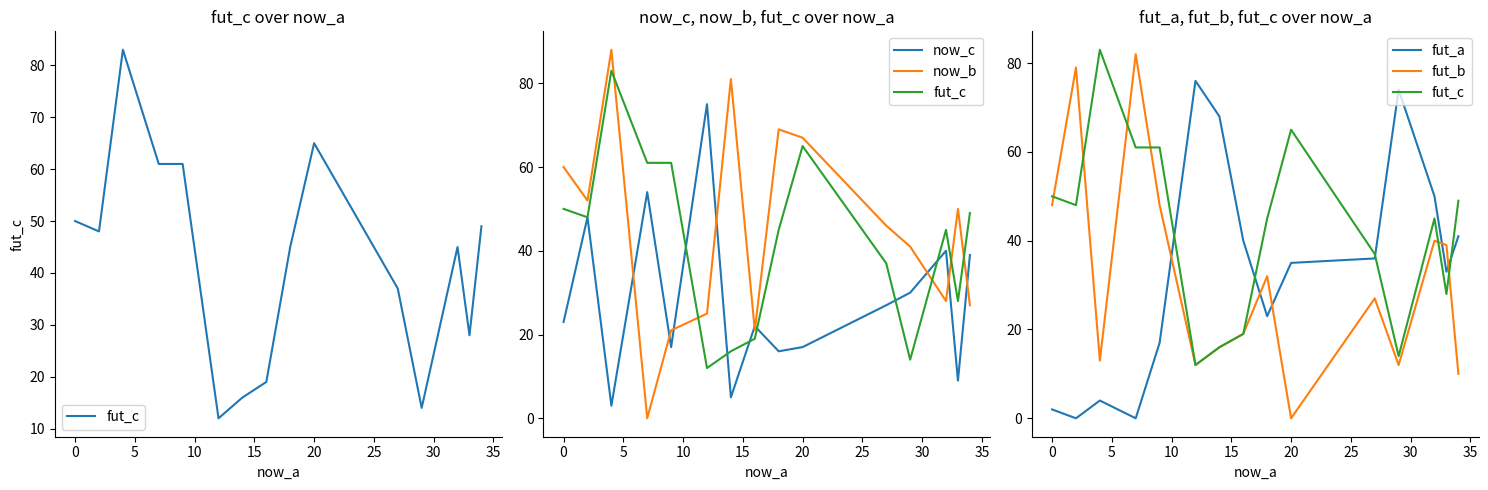

What is the value of the fut_a point at the 1st from the left?

2